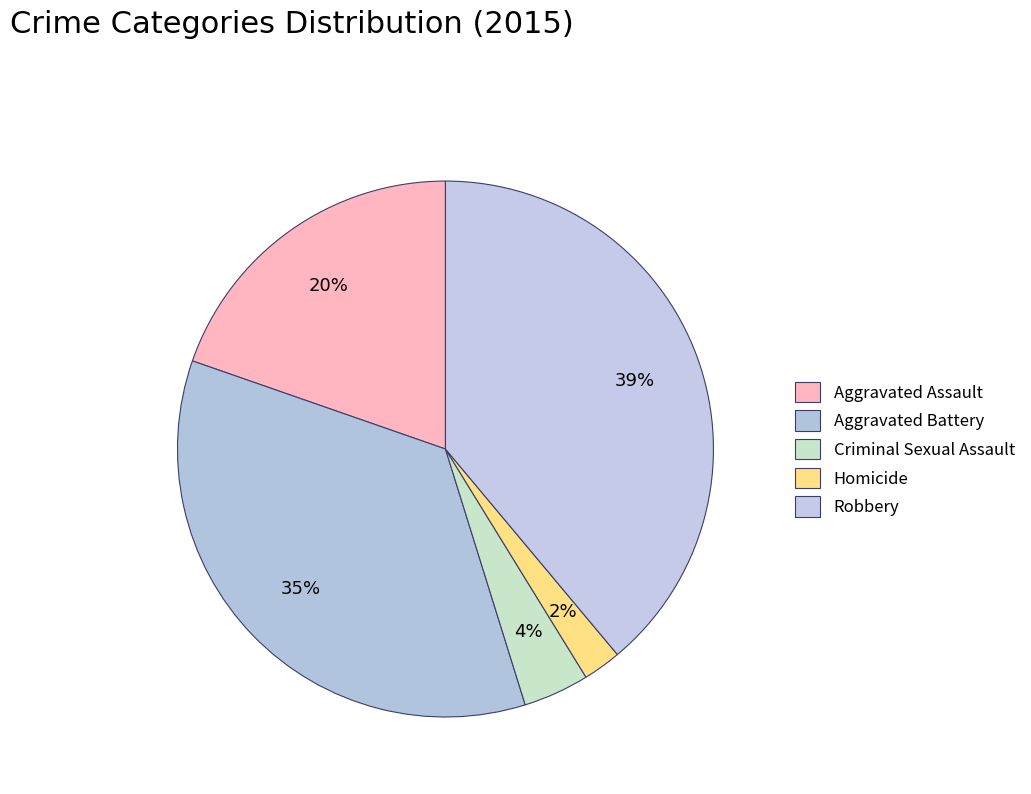

Approximately how many times larger is the value at Criminal Sexual Assault compared to Robbery?

0.1